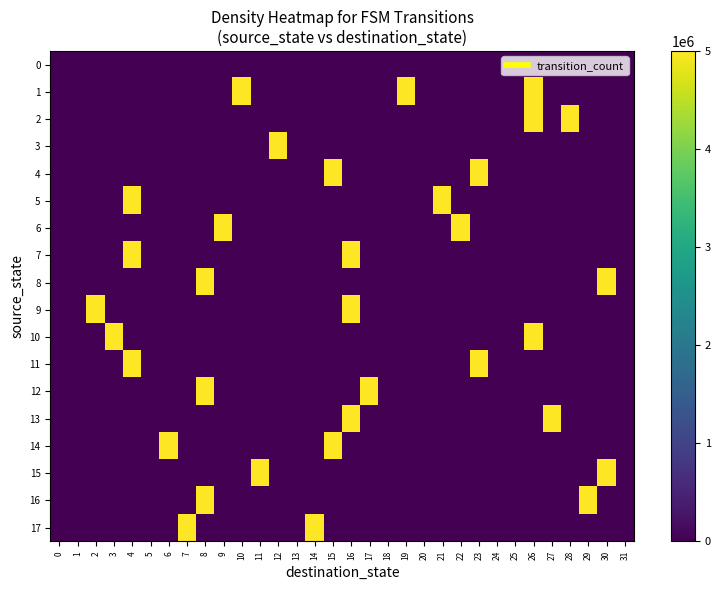

Which series has the largest total across all categories?

1